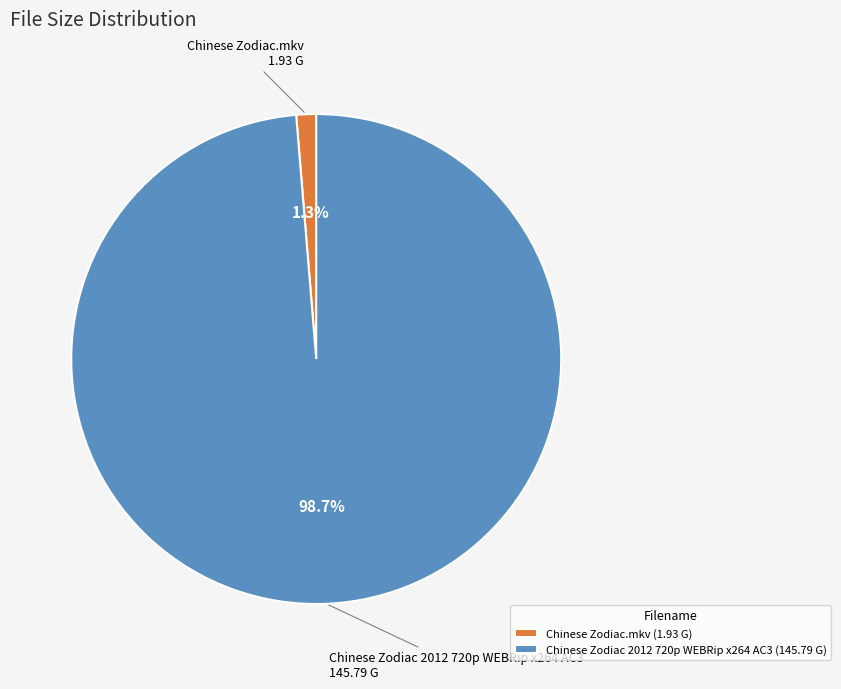

True or false: Chinese Zodiac 2012 720p WEBRip x264 AC3 accounts for 99% of the total.

True